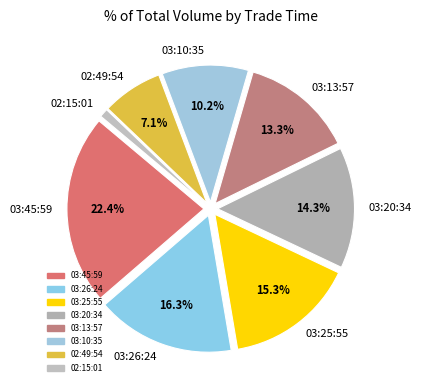

What is the largest slice in the pie chart?

03:45:59